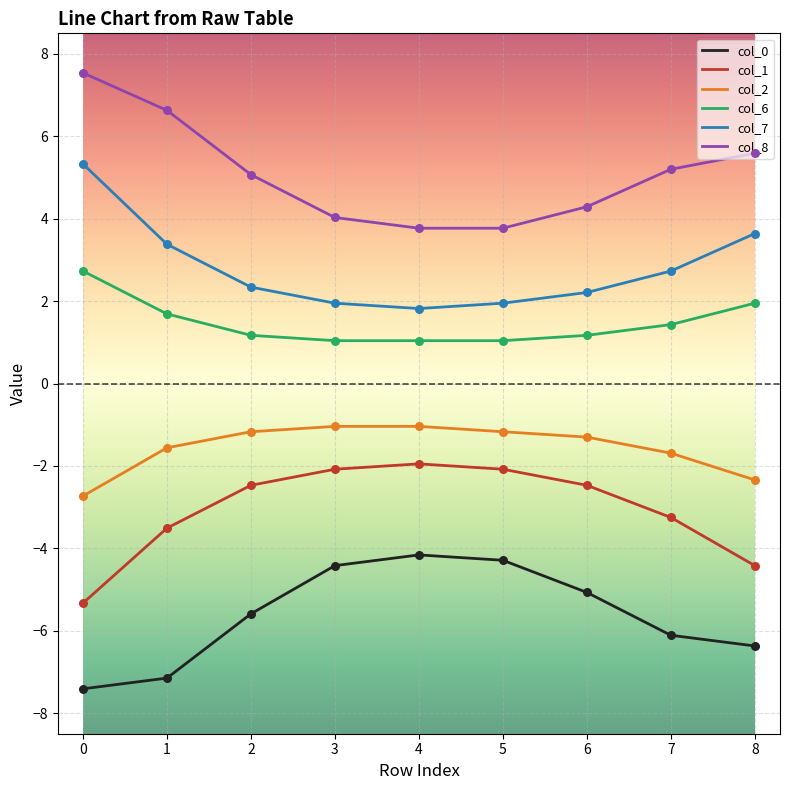

What is the total value across all series at 7?

-1.7